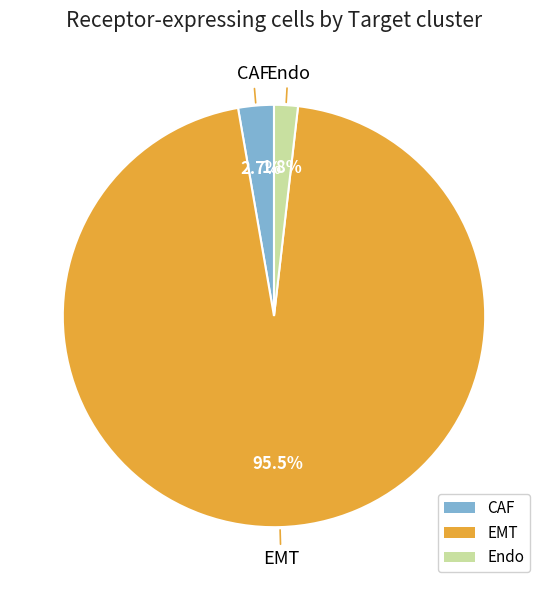

Count the number of slices in the pie.

3